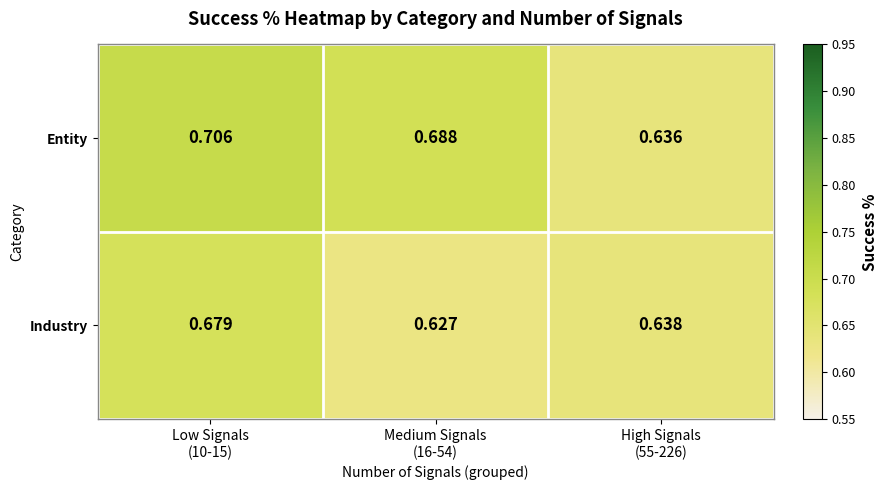

Which series has the largest total across all categories?

Entity